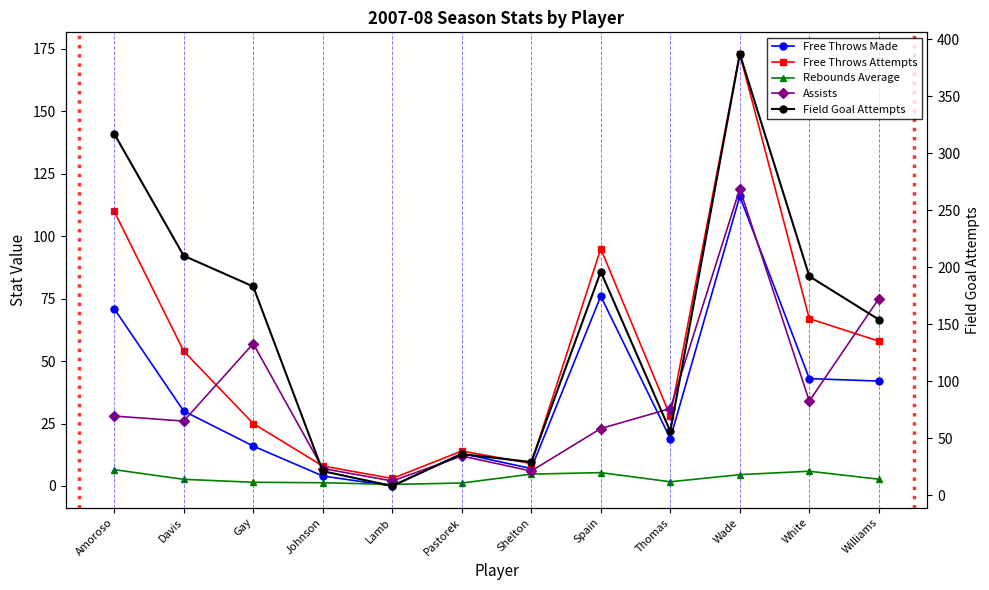

True or false: Assists and Rebounds Average cross at least once.

False